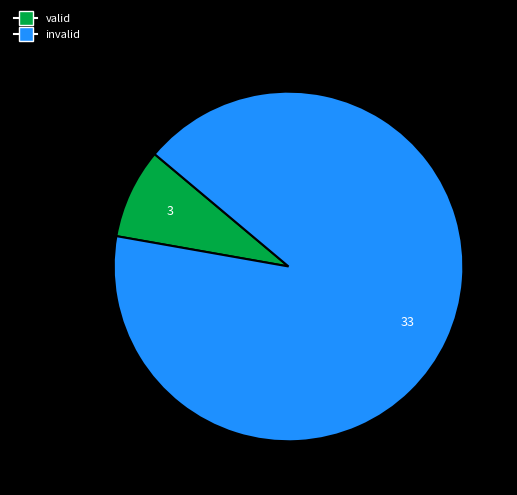

What is the largest slice in the pie chart?

invalid